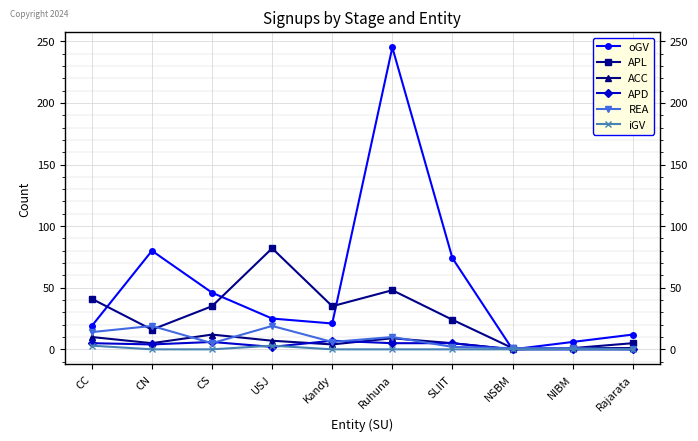

What is the label of the 2nd point from the left?

CN